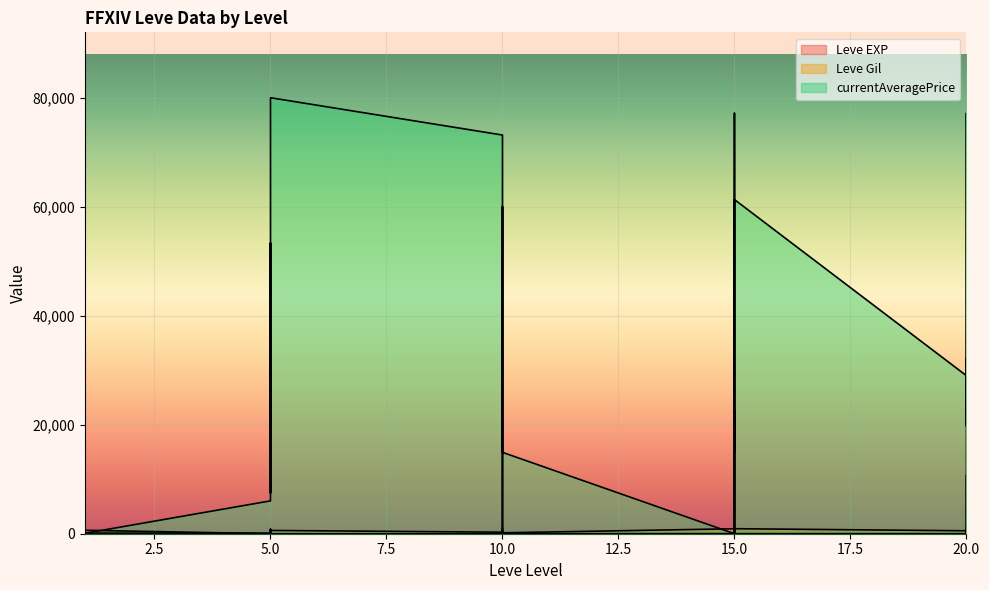

Between 1 and 20, which series saw the biggest shift?

currentAveragePrice